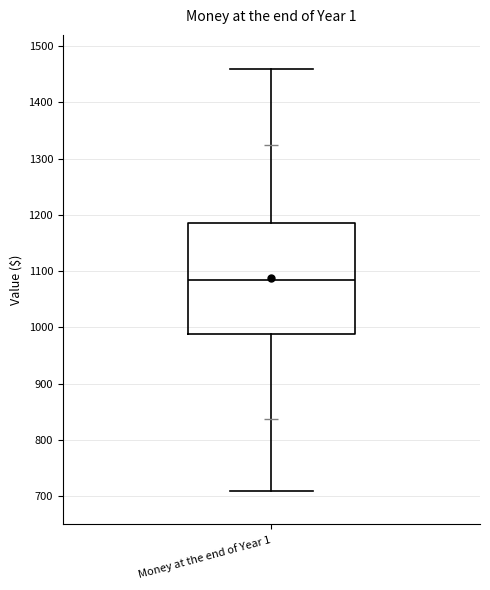

Where is the lower edge of the box for Money at the end of Year 1 on the y-axis? The values are not printed on the chart, so give them approximately, as read against the axis.

990